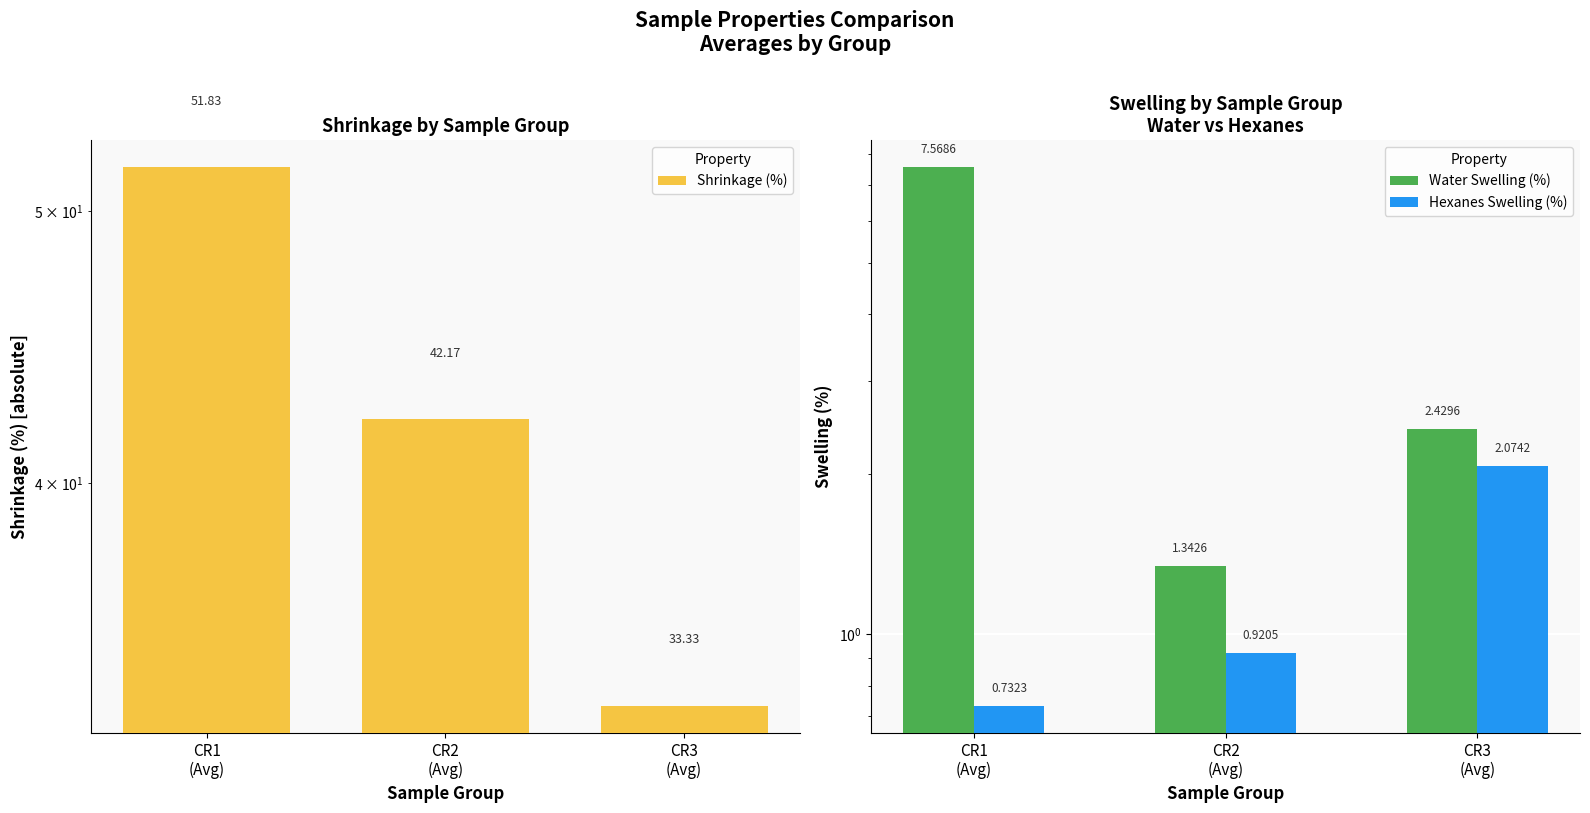

What is the difference between the Hexanes Swelling (%) values at CR1
(Avg) and CR3
(Avg)?

1.3